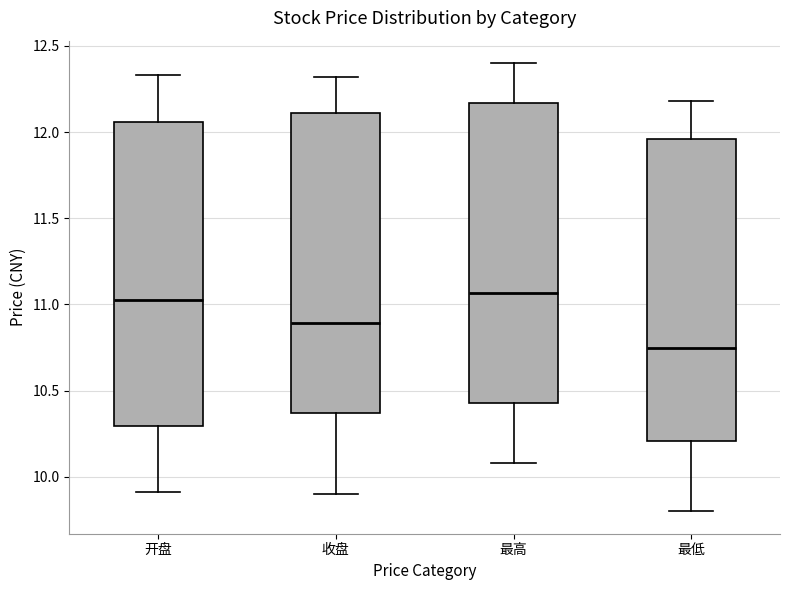

Where does the upper whisker of the box for 开盘 end on the y-axis? The values are not printed on the chart, so give them approximately, as read against the axis.

12.35